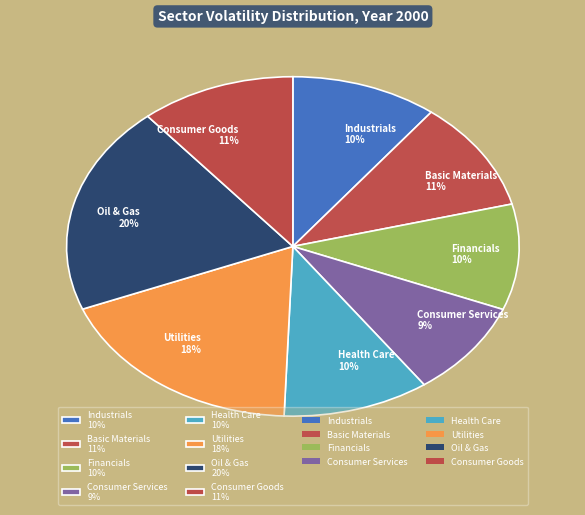

Combined, do Financials 10% and Basic Materials 11% account for over 50%?

No